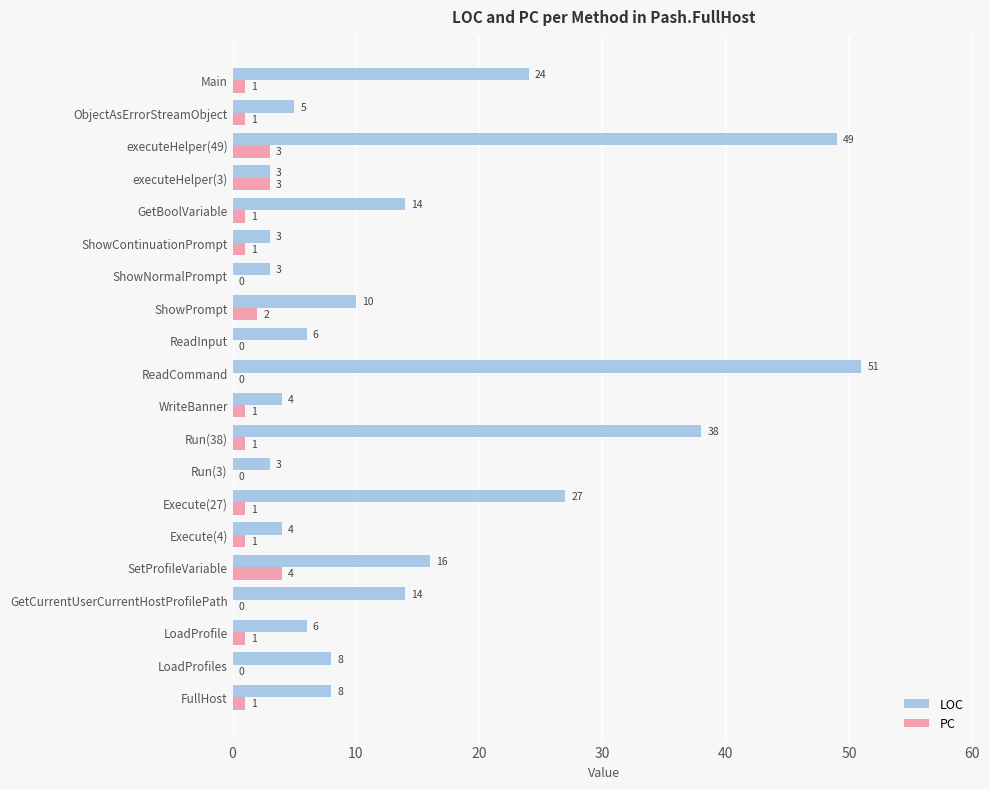

How many PC values are between 0 and 1?

16